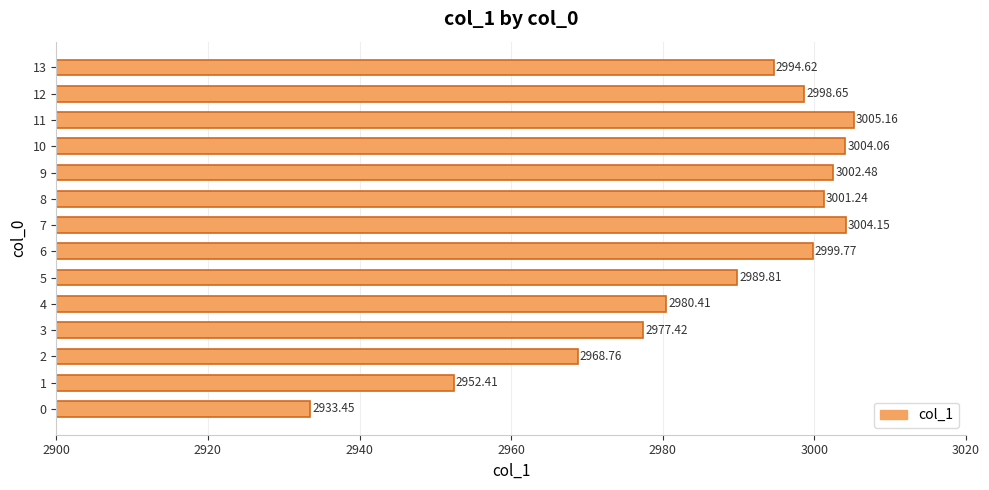

Approximately how many times larger is the value at 5 compared to 13?

1.0